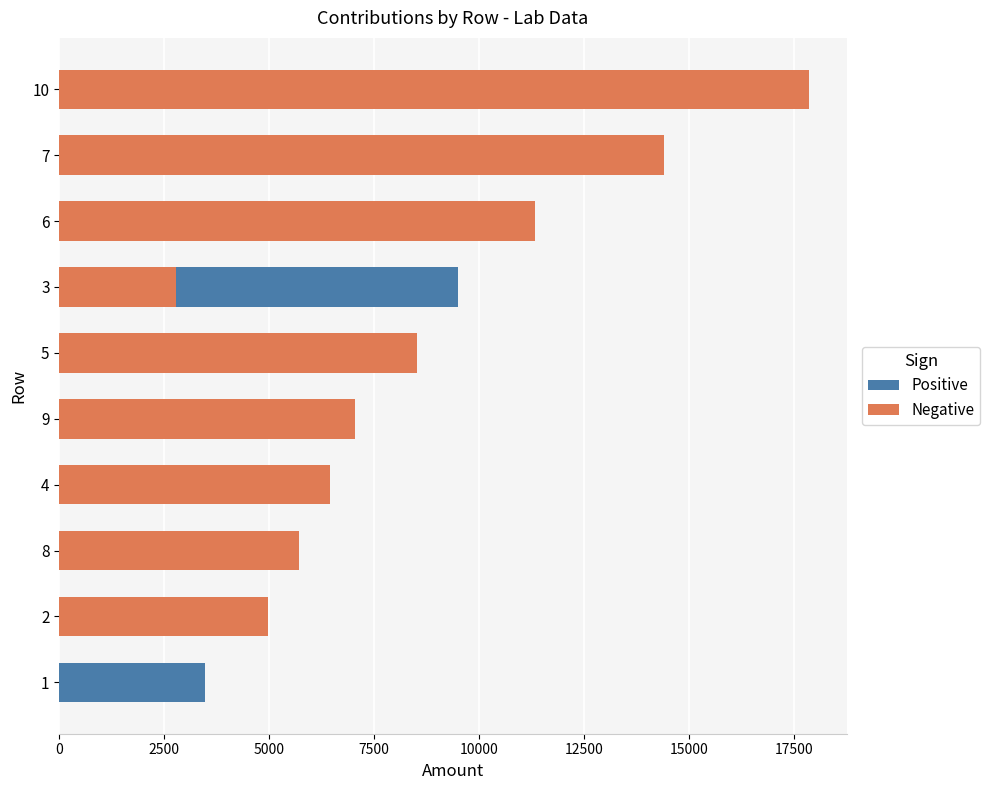

The value of Positive at 5 is 1921.8. True or false?

False